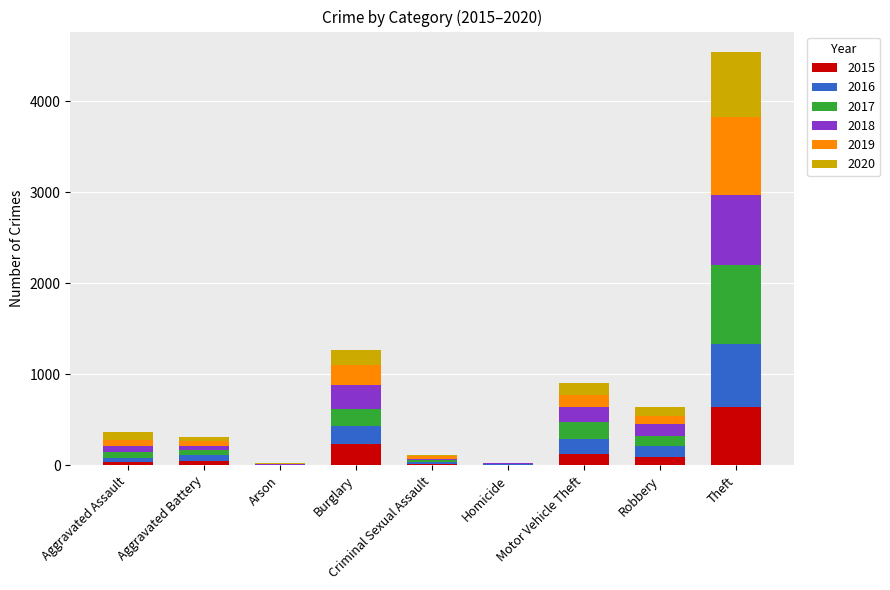

What is the maximum value for 2015?

641